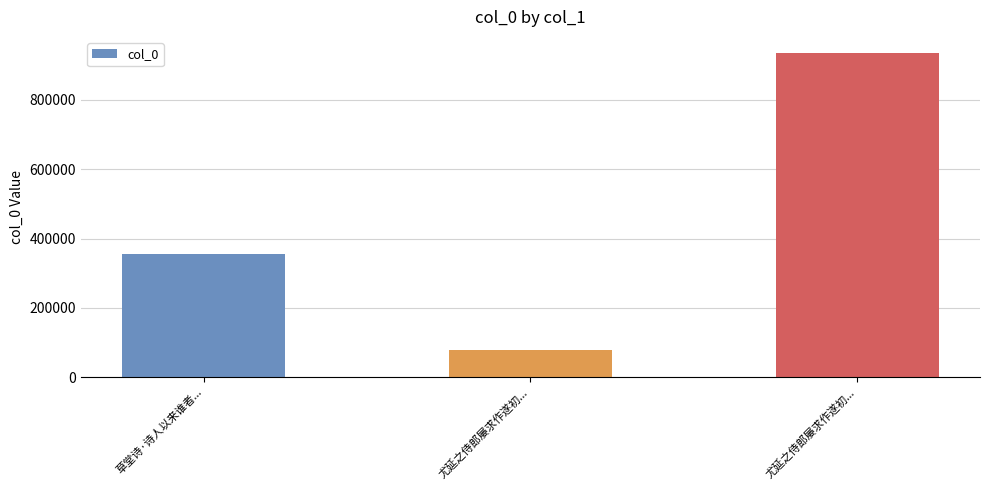

Which label corresponds to the smallest value in the chart?

尤延之侍郎屡求作遂初...